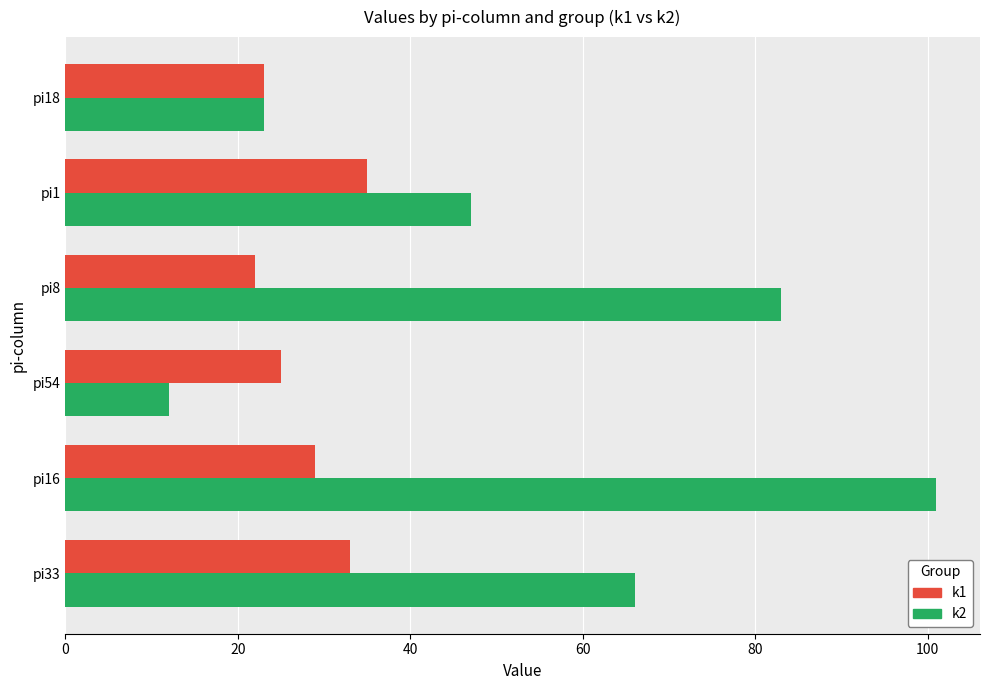

Which series has the widest spread of values?

k2